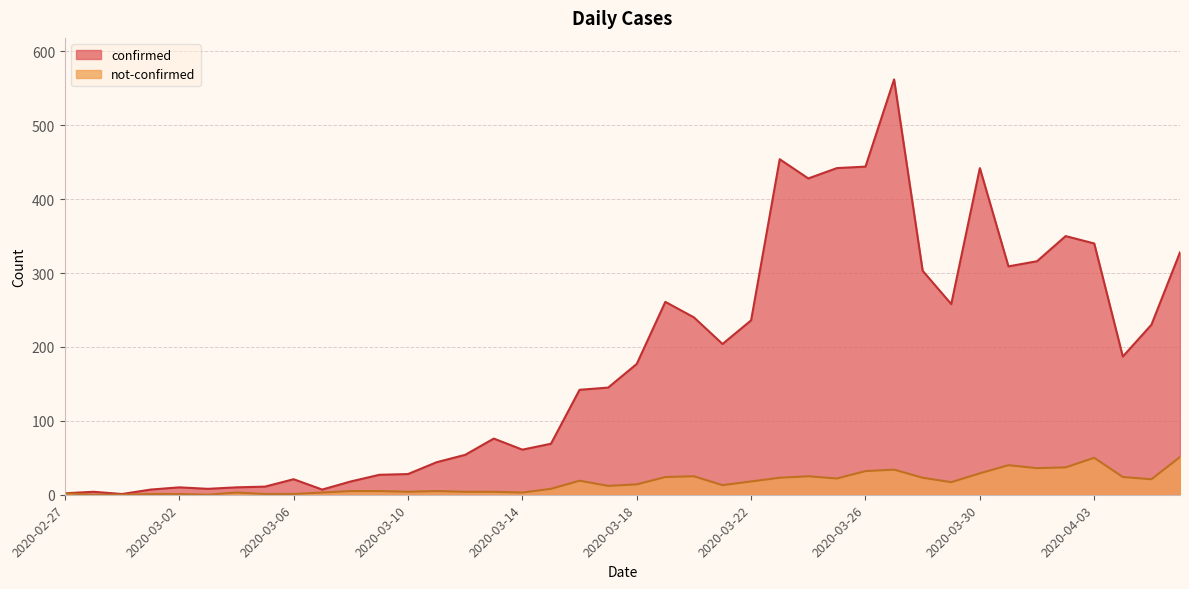

What is the greatest value displayed?

562